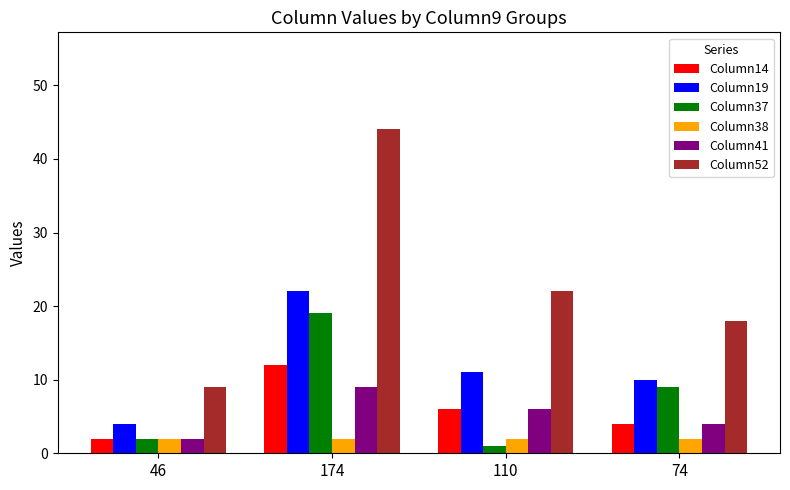

Which series changed the most between 46 and 74?

Column52